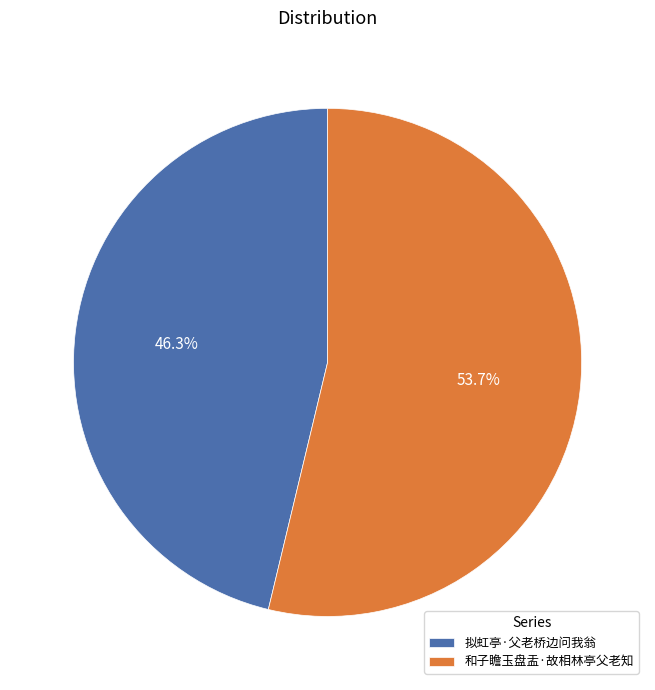

Does 拟虹亭·父老桥边问我翁 represent more than half of the total?

No